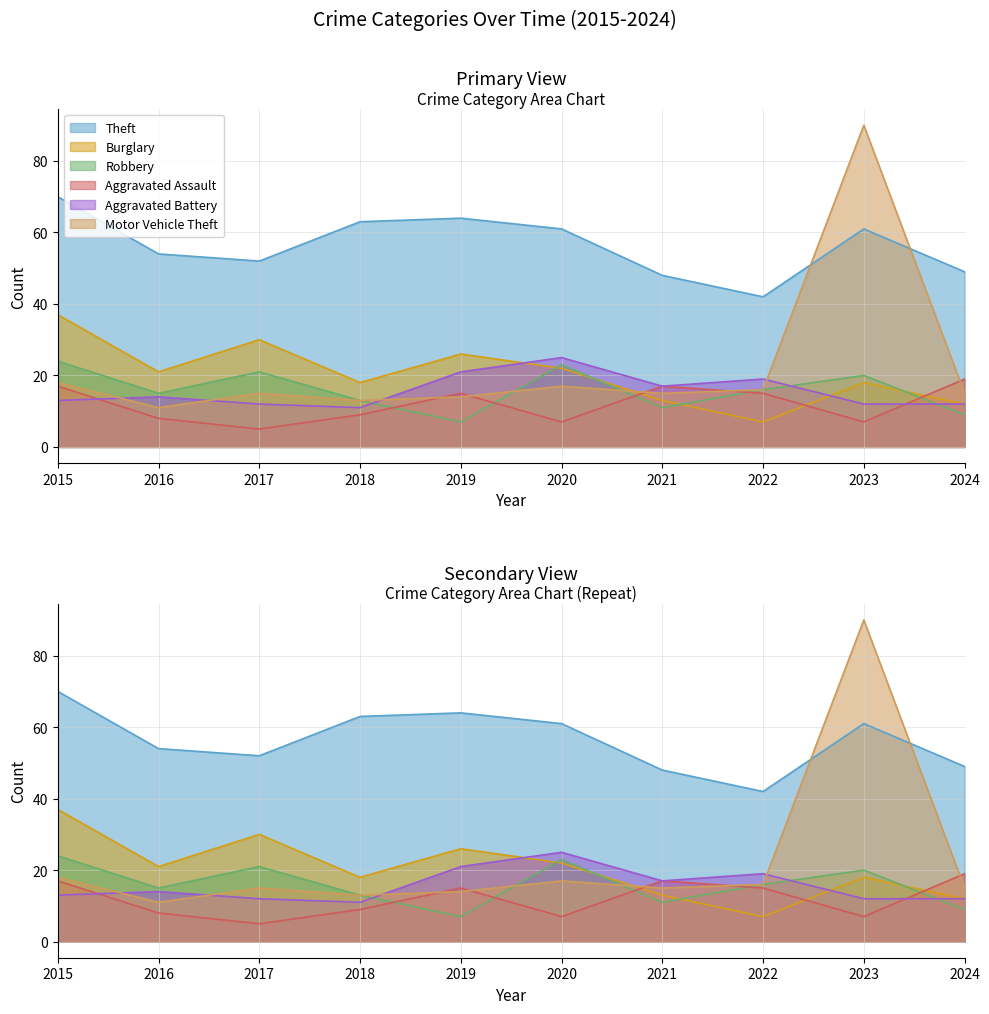

True or false: Theft and Robbery intersect in this chart.

False